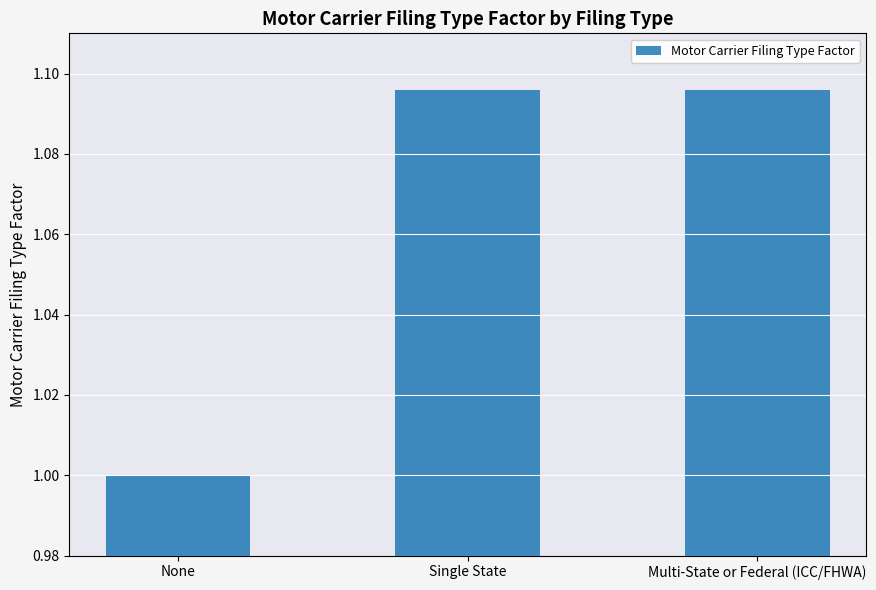

Between Multi-State or Federal (ICC/FHWA) and None, which is larger?

Multi-State or Federal (ICC/FHWA)